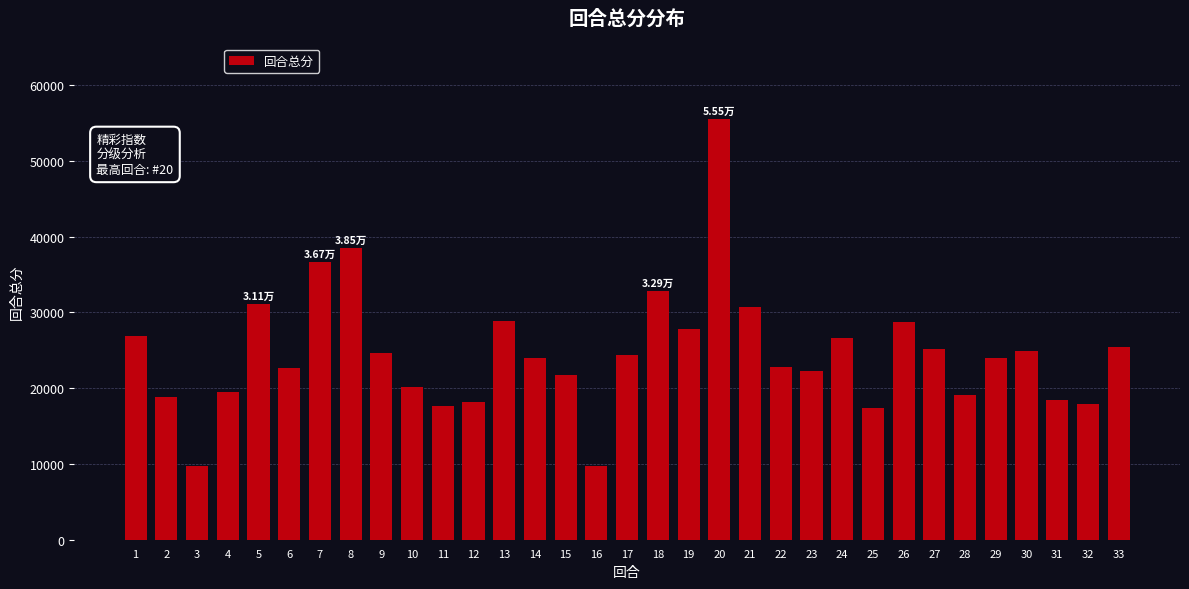

Where does the data first go above 23982?

1